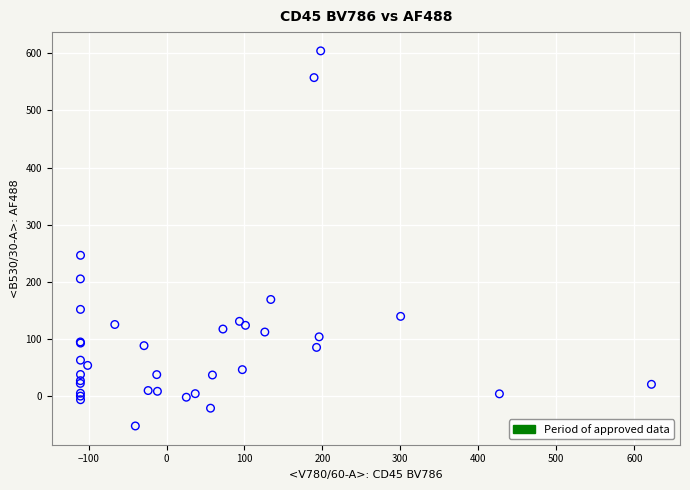

What Y value in the scatter plot is closest to 276?

246.8